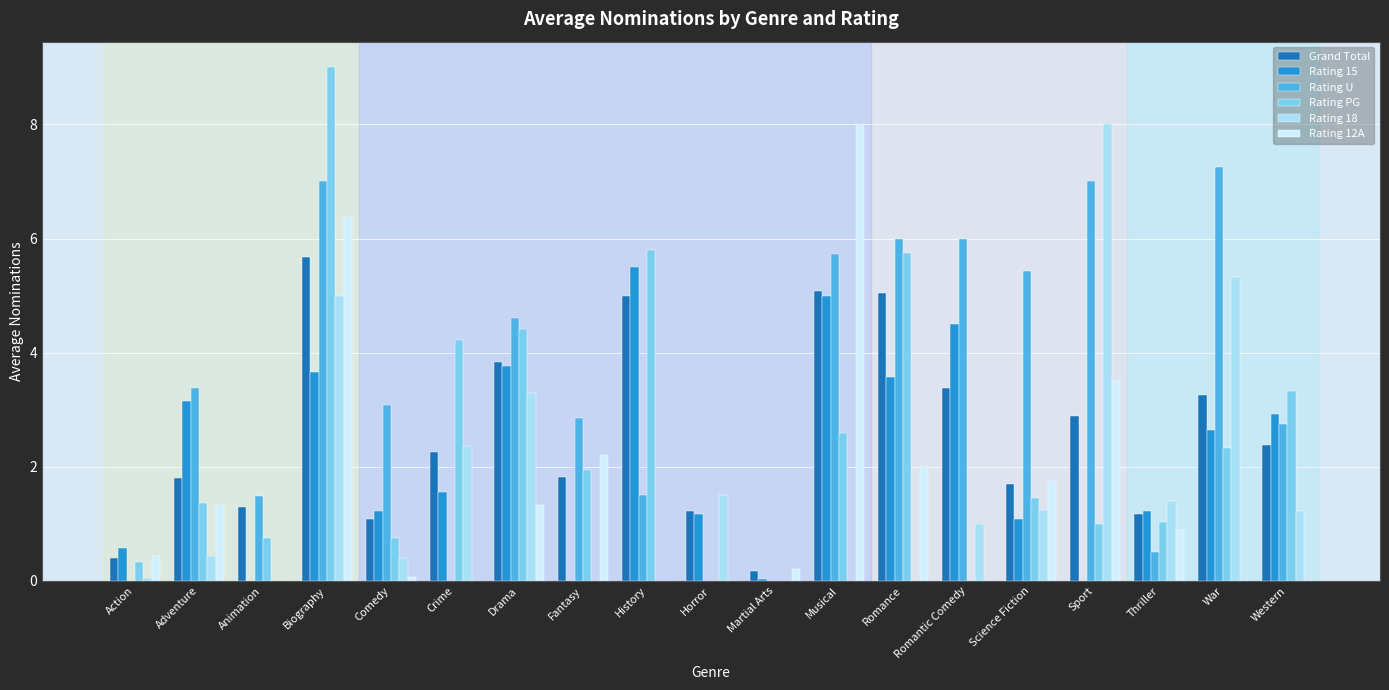

What is the average value of the Rating 18 series?

1.6